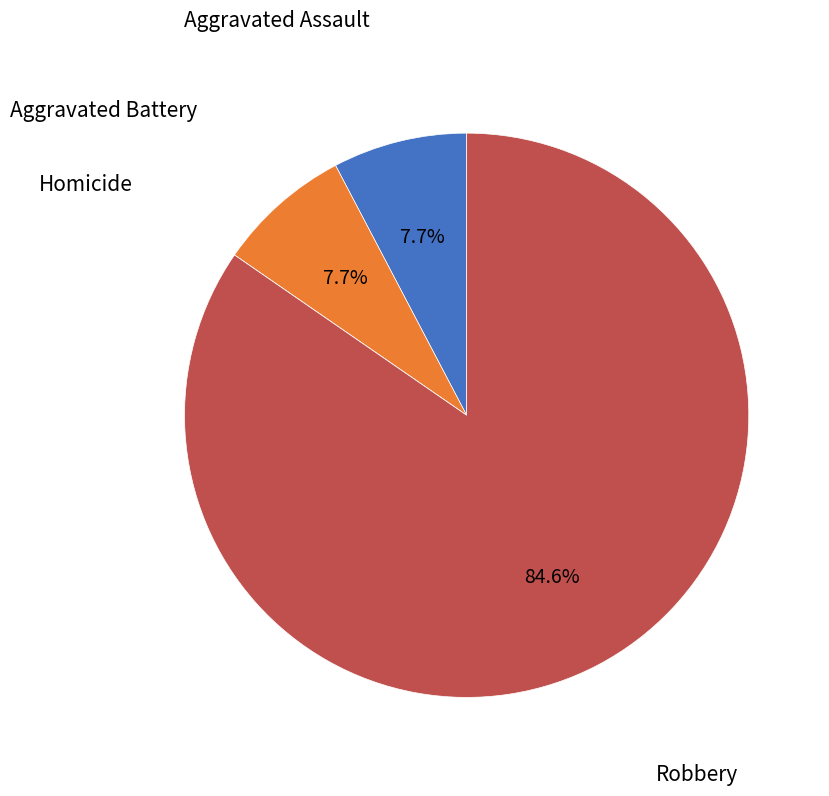

Is there a majority slice in this chart?

Yes